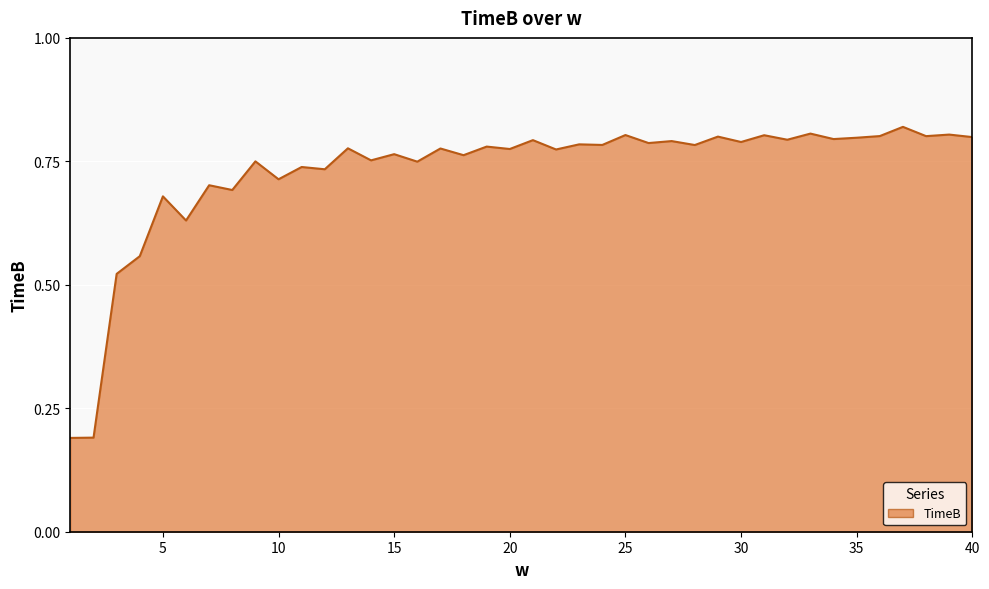

List the labels in order of value, smallest first.

1, 2, 3, 4, 6, 5, 8, 7, 10, 12, 11, 16, 9, 14, 18, 15, 22, 20, 17, 13, 19, 28, 24, 23, 26, 30, 27, 21, 32, 34, 35, 40, 29, 38, 36, 31, 25, 39, 33, 37